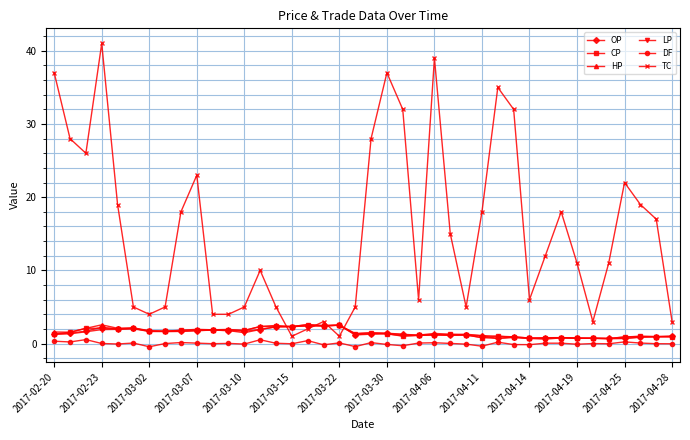

What is the highest value of the LP series?

2.5